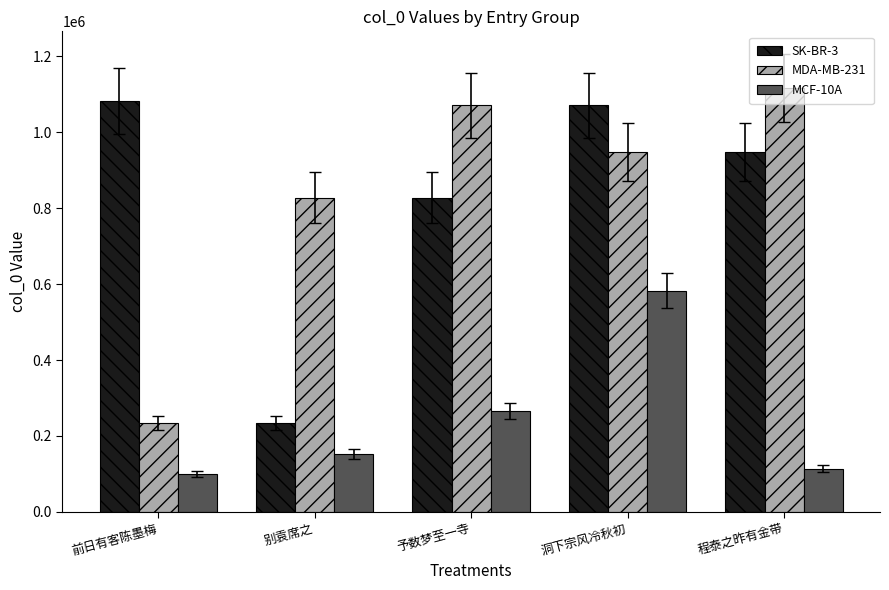

True or false: SK-BR-3 has a value of 828022 at 予数梦至一寺.

True